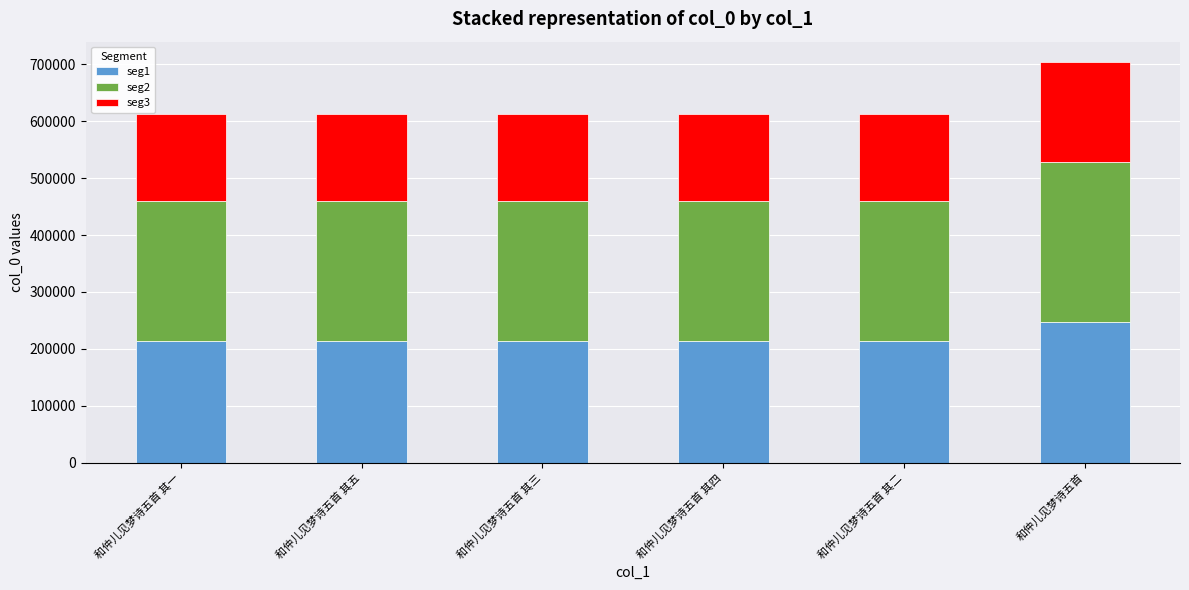

At which label does seg1 reach its peak?

和仲儿见梦诗五首